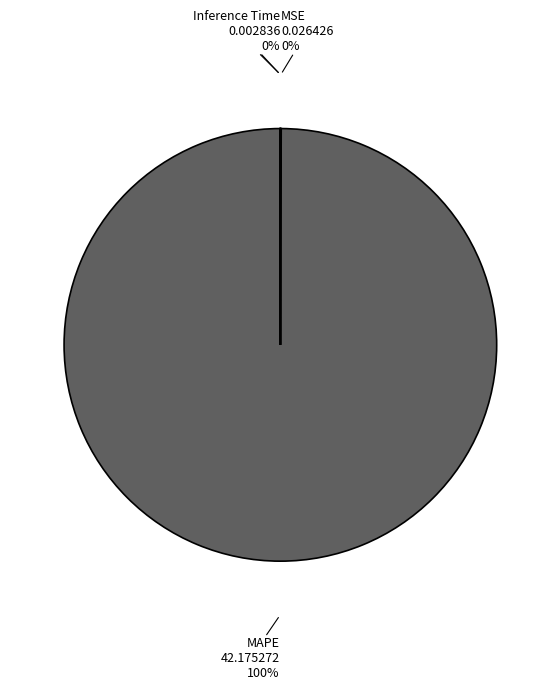

True or false: MAPE accounts for 100% of the total.

True